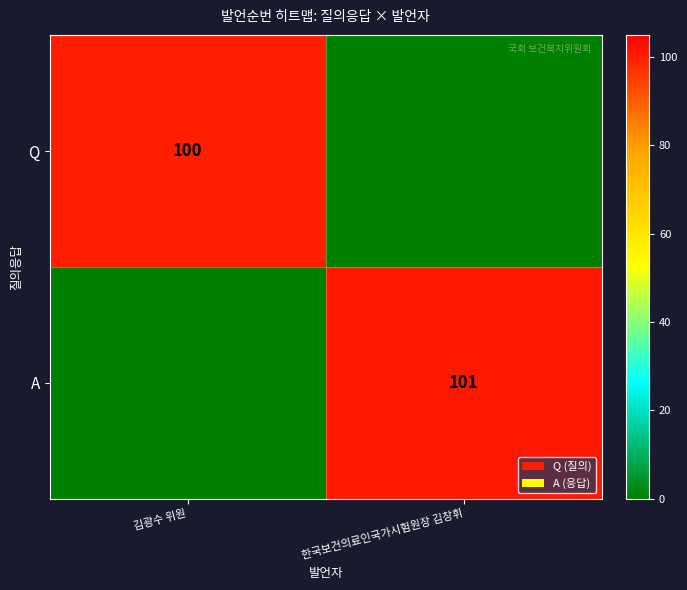

The value of A at 한국보건의료인국가시험원장 김창휘 is 101. True or false?

True